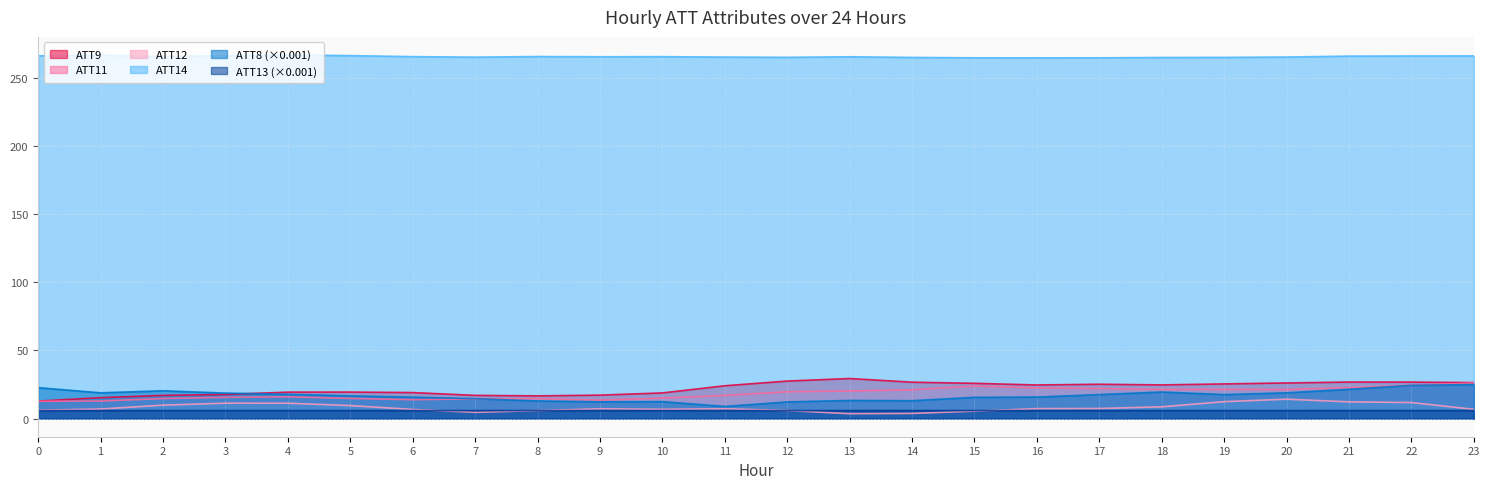

What is the value of the ATT8 point at the 11th from the left?

12.4